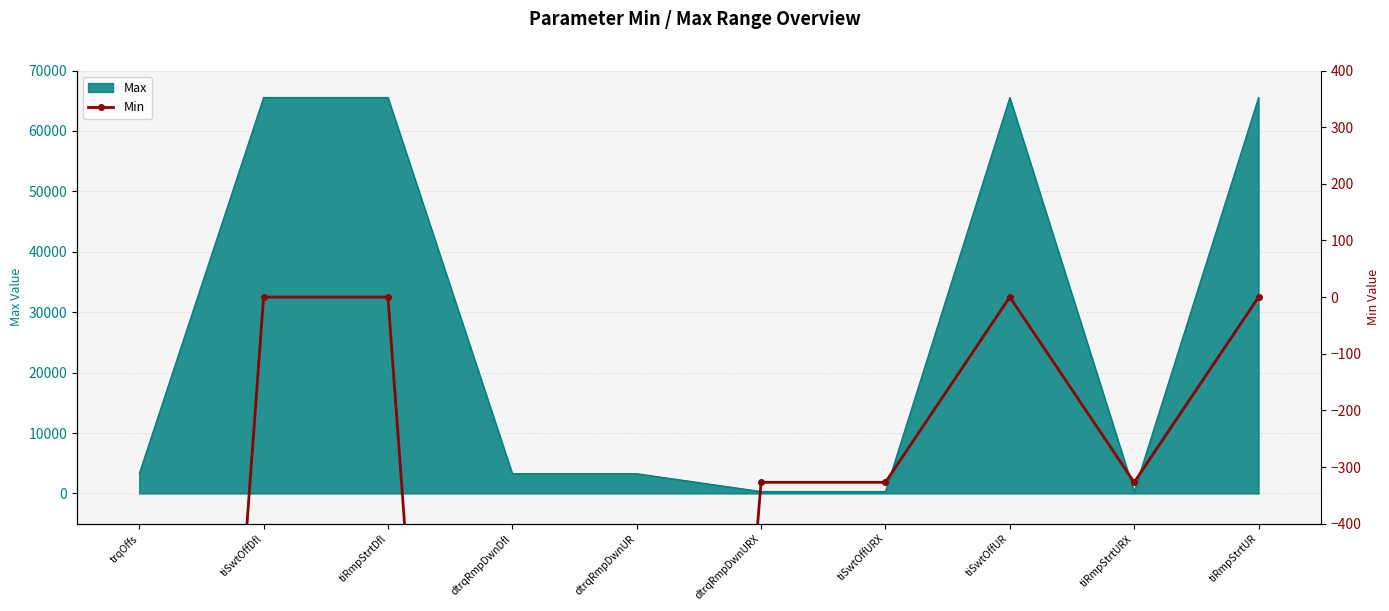

At which category does the data reach its first local valley?

tiRmpStrtURX